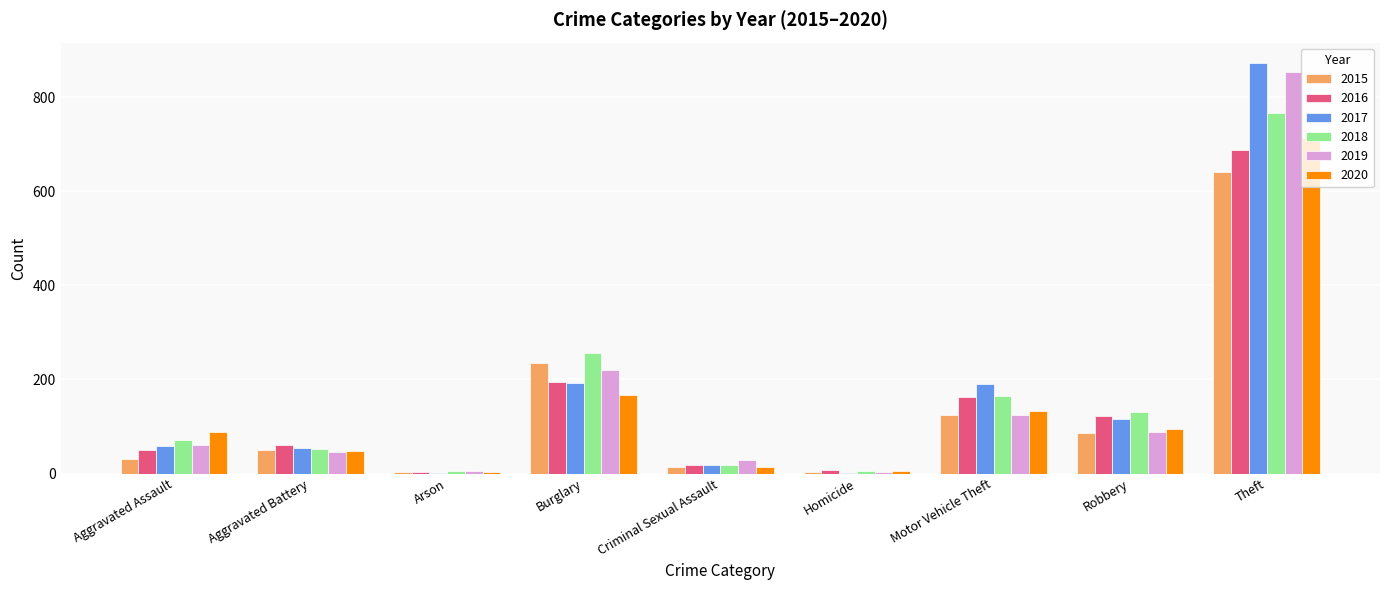

True or false: 2016 has a value of 60 at Aggravated Battery.

True